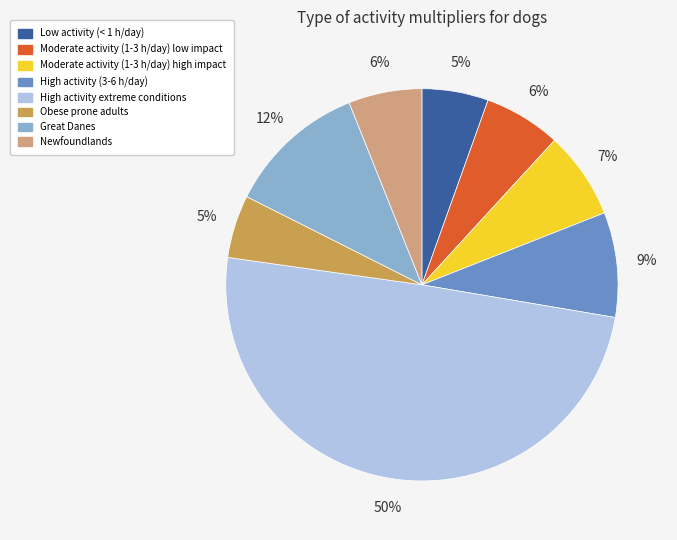

How many segments does this pie chart have?

8